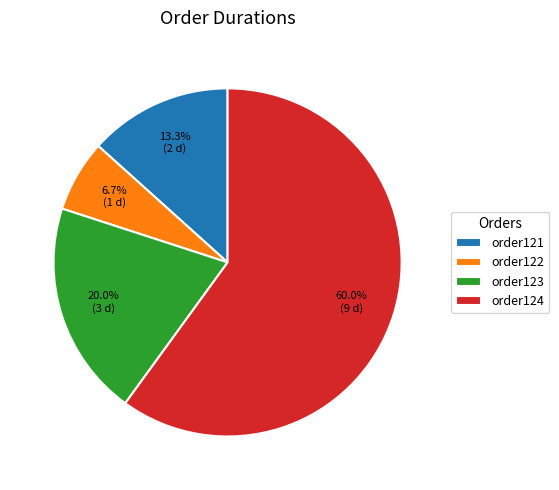

To the nearest percent, what is the difference between the order121 and order124 slice percentages?

47%